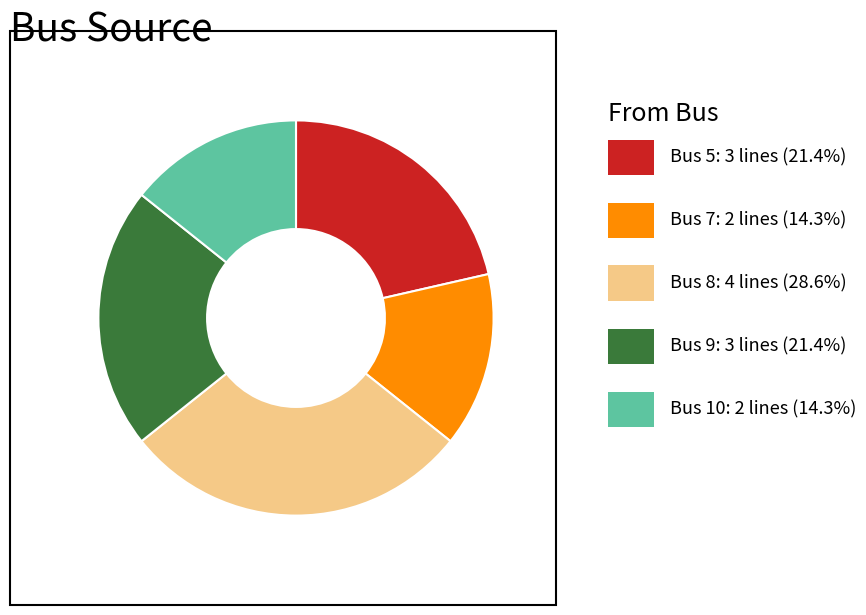

Is there a majority slice in this chart?

No